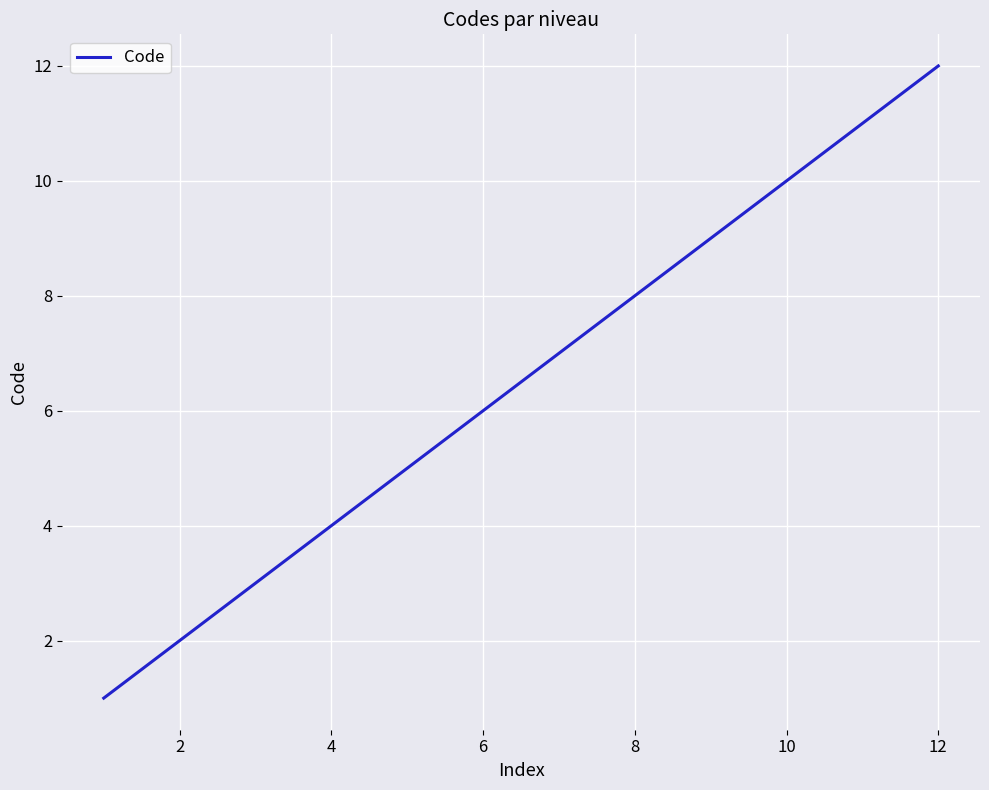

True or false: the data has more than 0 interior local peaks.

False